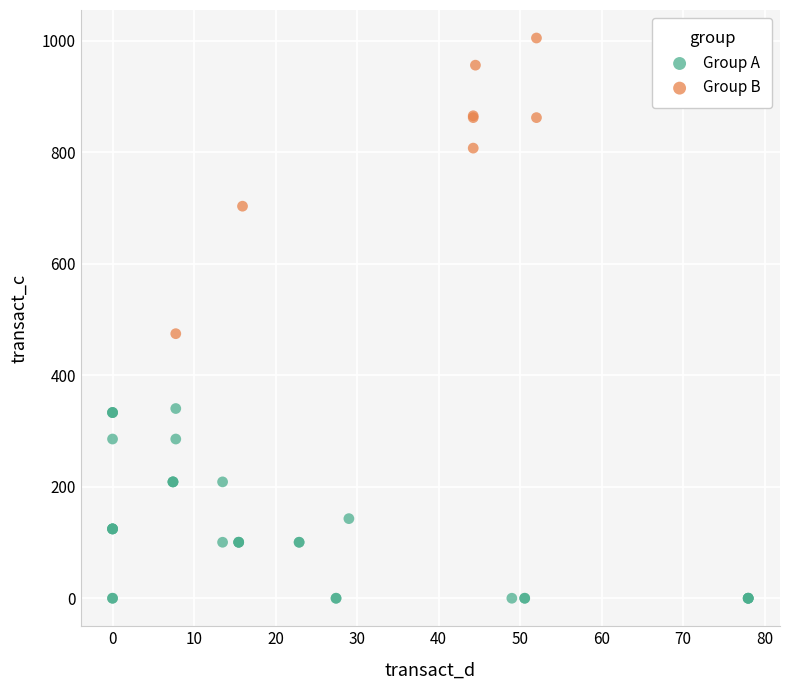

Which series reaches the maximum Y coordinate?

Group B